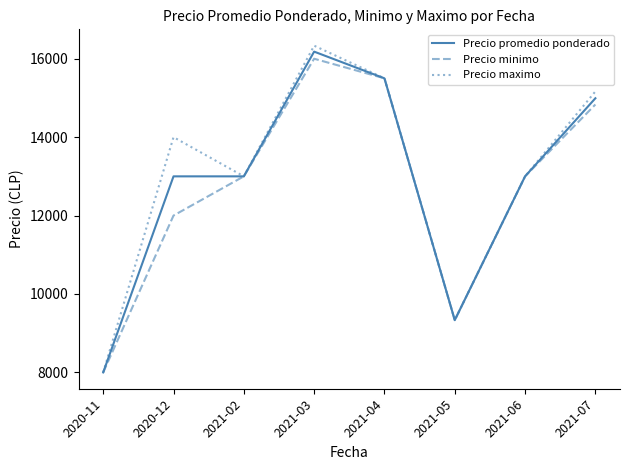

Is the value of Precio maximo at 2020-11 greater than the value of Precio minimo at 2021-07?

No